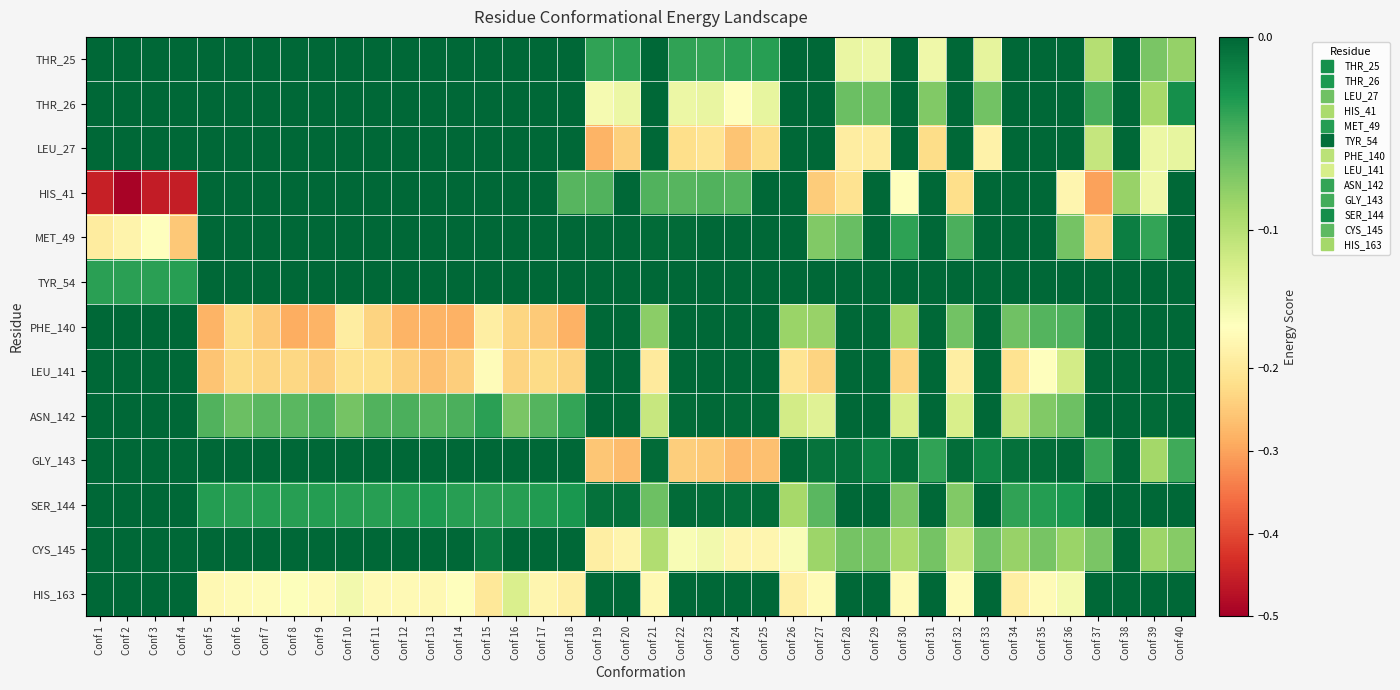

What is the spread (max minus min) of values at Conf 39?

0.1